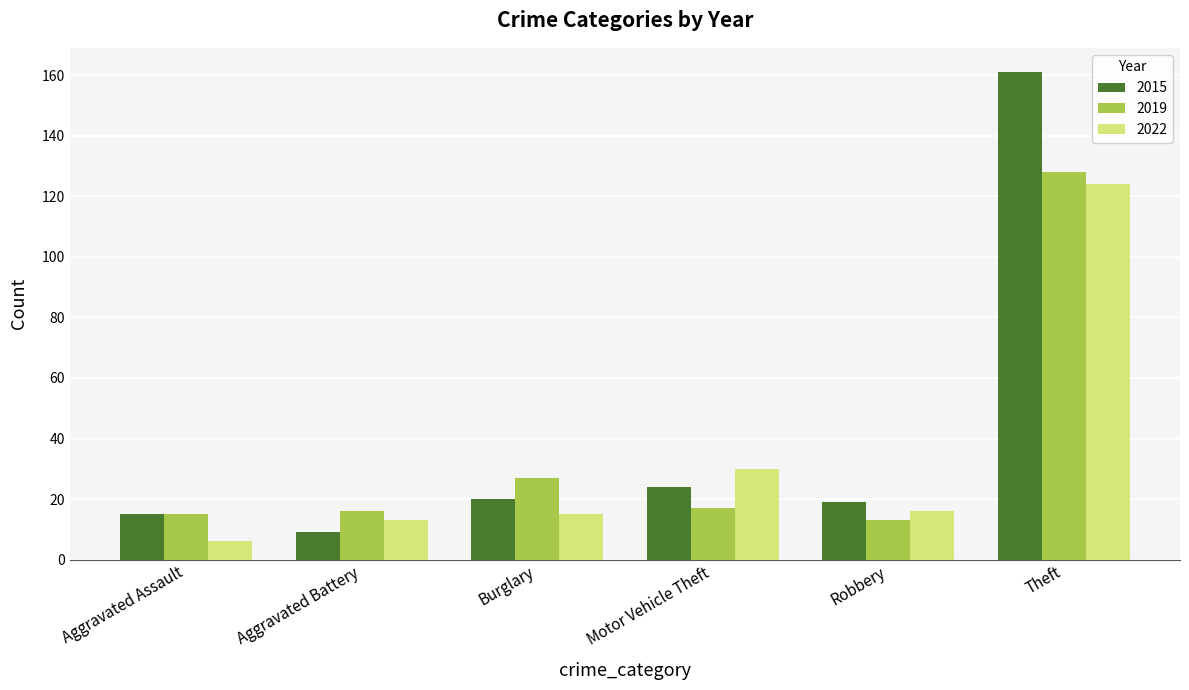

Are the bars grouped side by side (vs. stacked)?

Yes